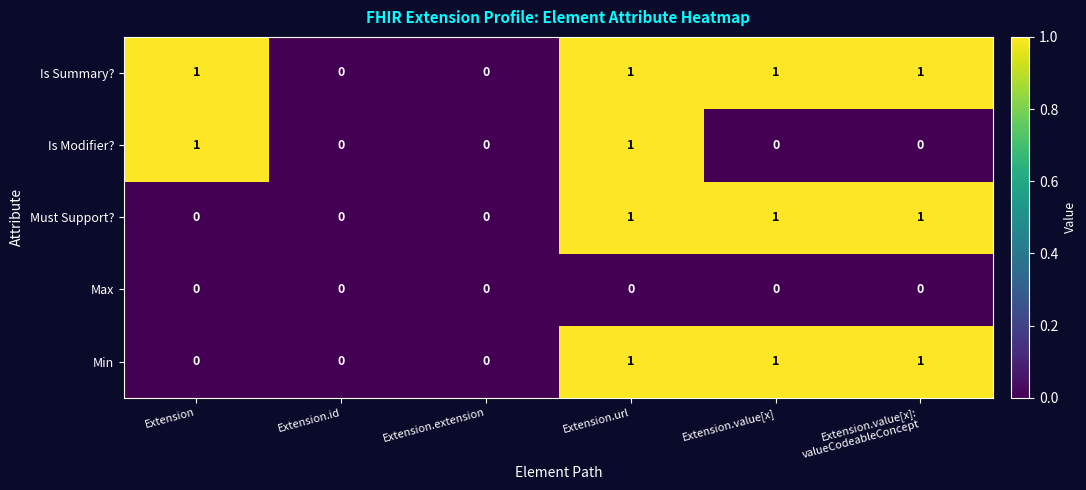

What is the sum of all Min values?

3